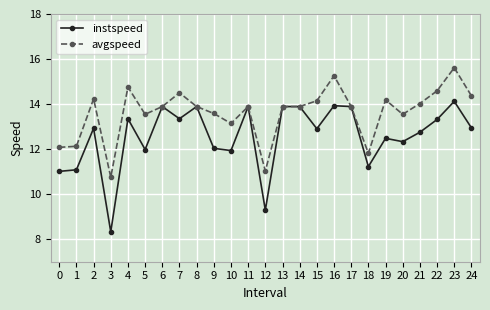

What are all the series names shown in the legend?

instspeed, avgspeed